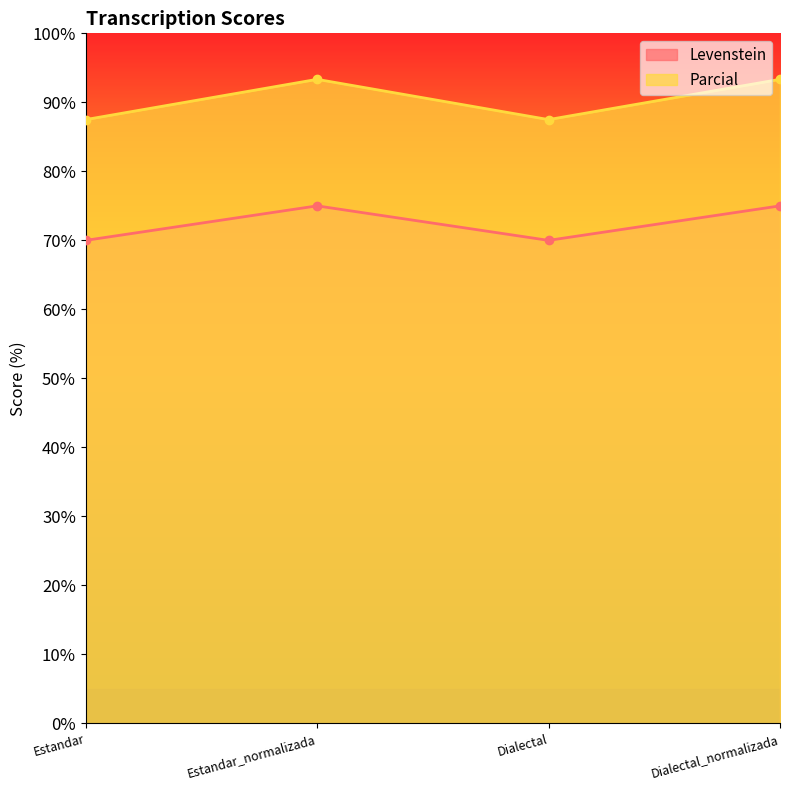

At which category does Levenstein reach its first local peak?

Estandar_normalizada